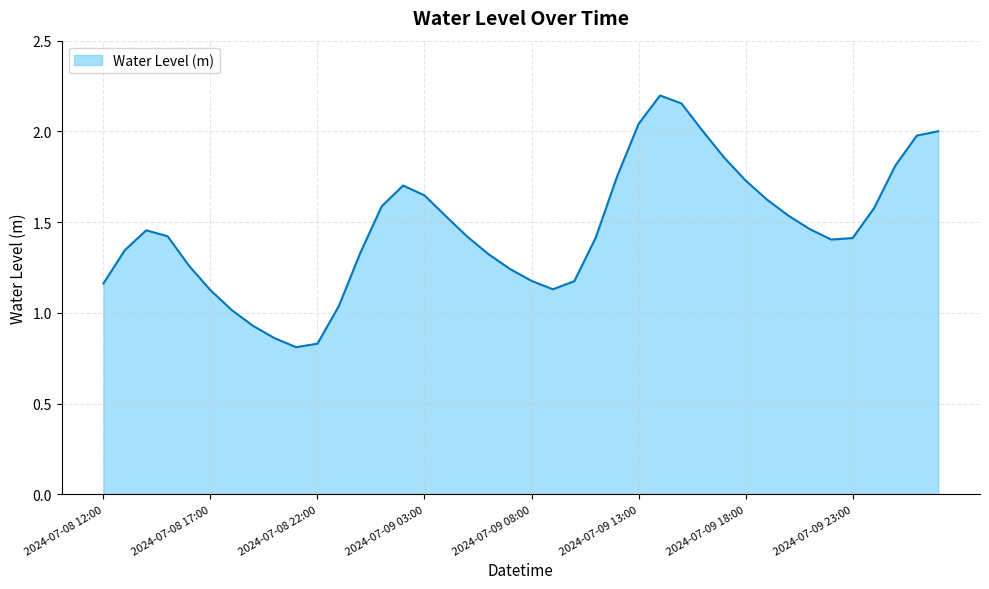

List the labels in order of value, smallest first.

2024-07-08 21:00, 2024-07-08 22:00, 2024-07-08 20:00, 2024-07-08 19:00, 2024-07-08 18:00, 2024-07-08 23:00, 2024-07-08 17:00, 2024-07-09 09:00, 2024-07-08 12:00, 2024-07-09 10:00, 2024-07-09 08:00, 2024-07-09 07:00, 2024-07-08 16:00, 2024-07-09 06:00, 2024-07-09 00:00, 2024-07-08 13:00, 2024-07-09 22:00, 2024-07-09 23:00, 2024-07-09 11:00, 2024-07-09 05:00, 2024-07-08 15:00, 2024-07-08 14:00, 2024-07-09 21:00, 2024-07-09 04:00, 2024-07-09 20:00, 2024-07-10 00:00, 2024-07-09 01:00, 2024-07-09 19:00, 2024-07-09 03:00, 2024-07-09 02:00, 2024-07-09 18:00, 2024-07-09 12:00, 2024-07-10 01:00, 2024-07-09 17:00, 2024-07-10 02:00, 2024-07-10 03:00, 2024-07-09 16:00, 2024-07-09 13:00, 2024-07-09 15:00, 2024-07-09 14:00